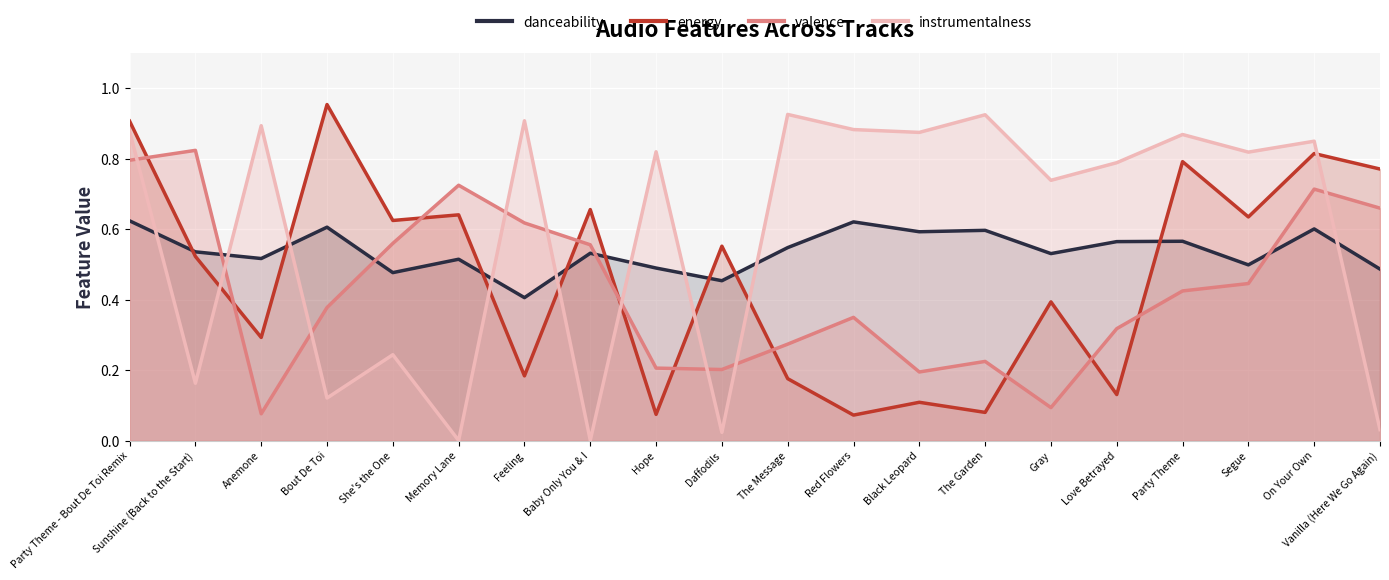

At which category does danceability reach its first local valley?

Anemone